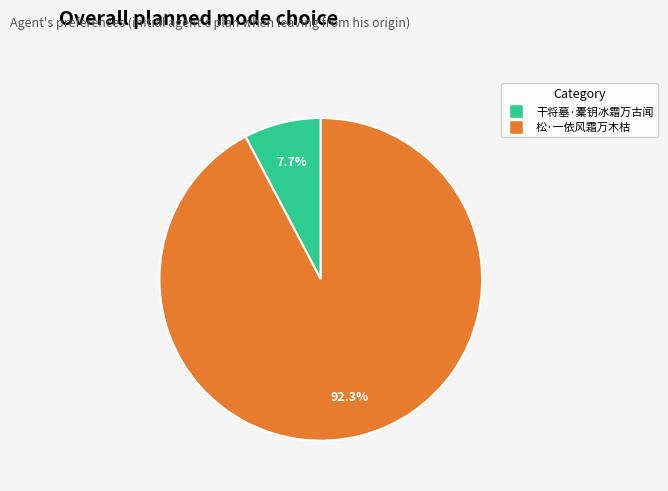

How much of the chart is everything except 干将墓·橐钥冰霜万古闻?

92.3%